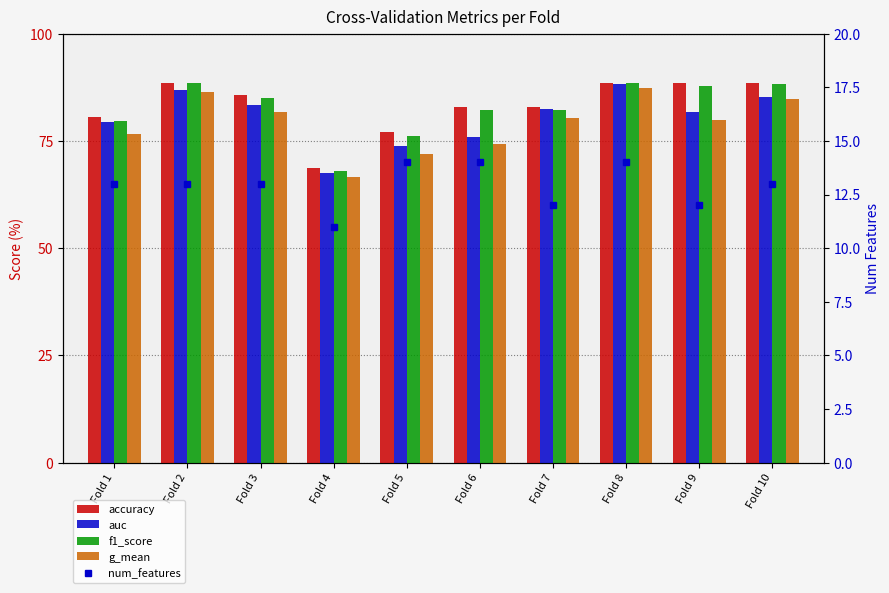

List the series in order of their peak value, lowest first.

num_features, g_mean, auc, f1_score, accuracy